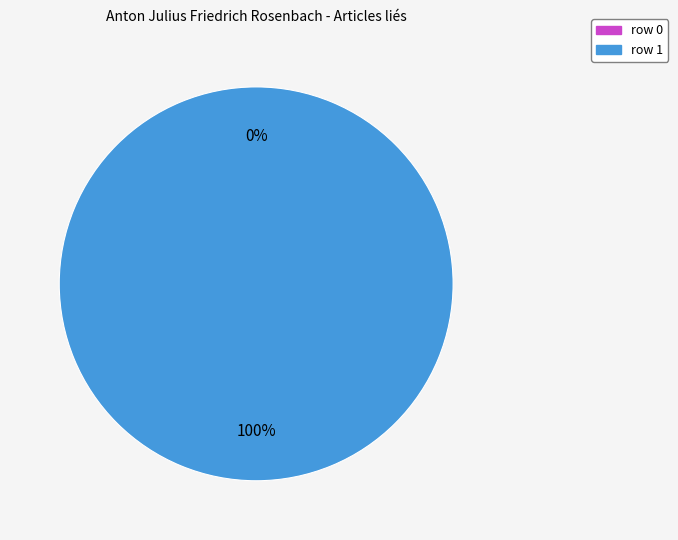

How many slices are in this pie chart?

2